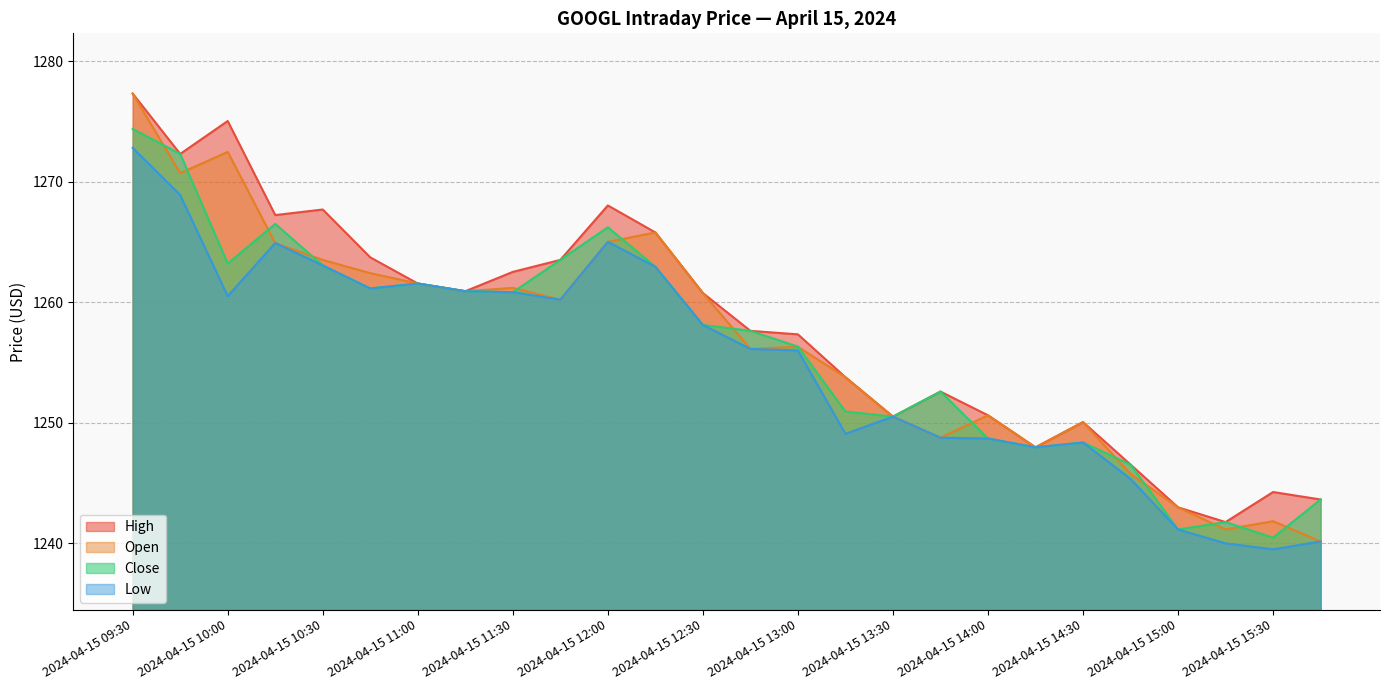

Where is the first local maximum for Low?

2024-04-15 10:15